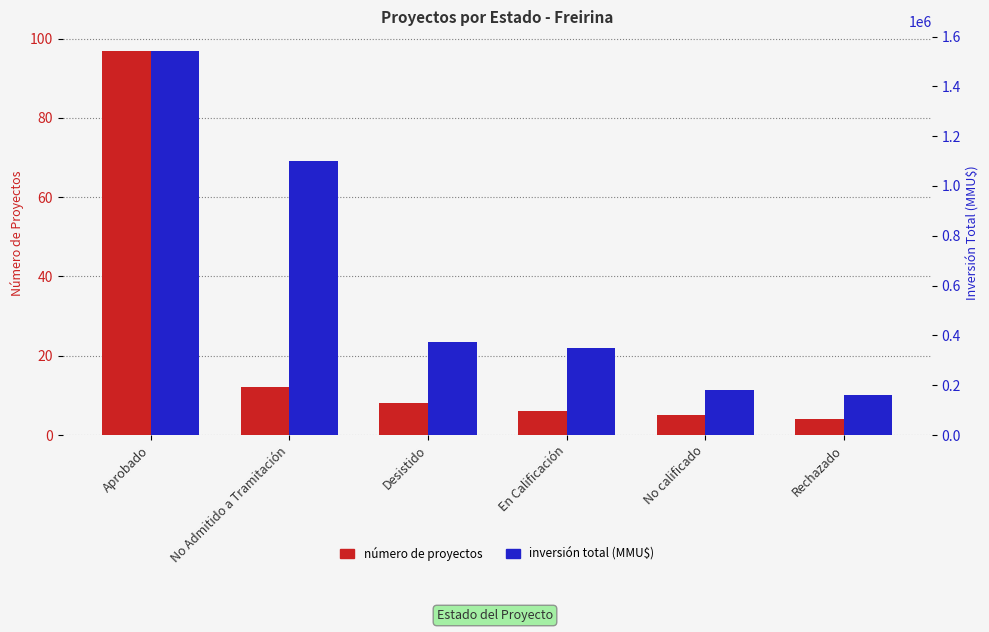

Which series changed the most between Desistido and Rechazado?

inversión total (MMU$)